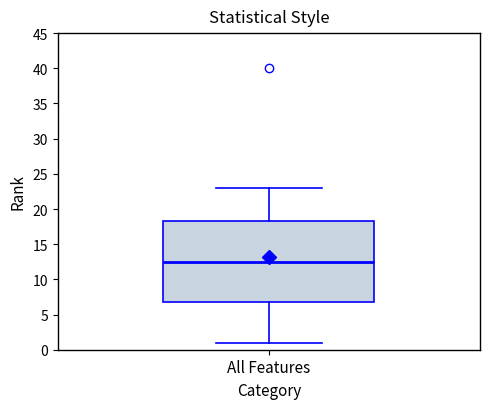

Transcribe this box plot: give where the median line is, the range the box spans, and where the two whiskers end, as read against the y-axis. The values are not printed on the chart, so give them approximately, as read against the axis.

median 12.5, box 7.0 to 18.5, whiskers 1.0 to 23.0